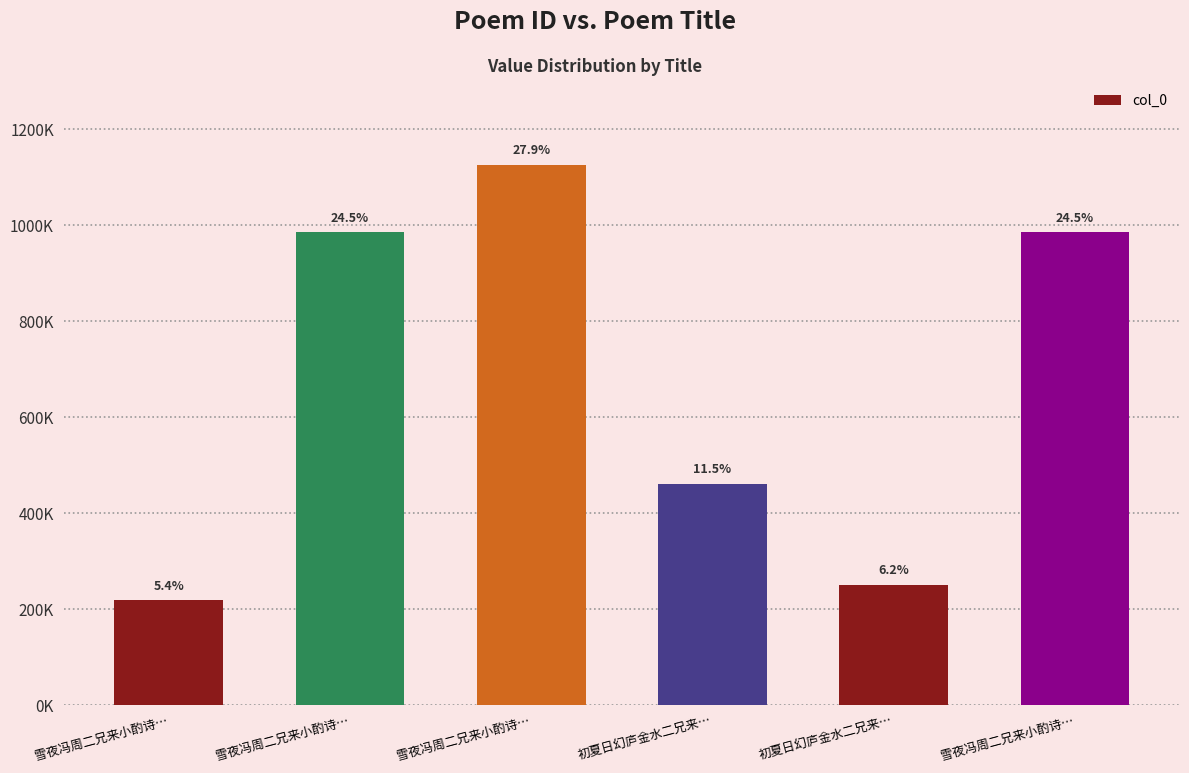

Are the bars horizontal?

No